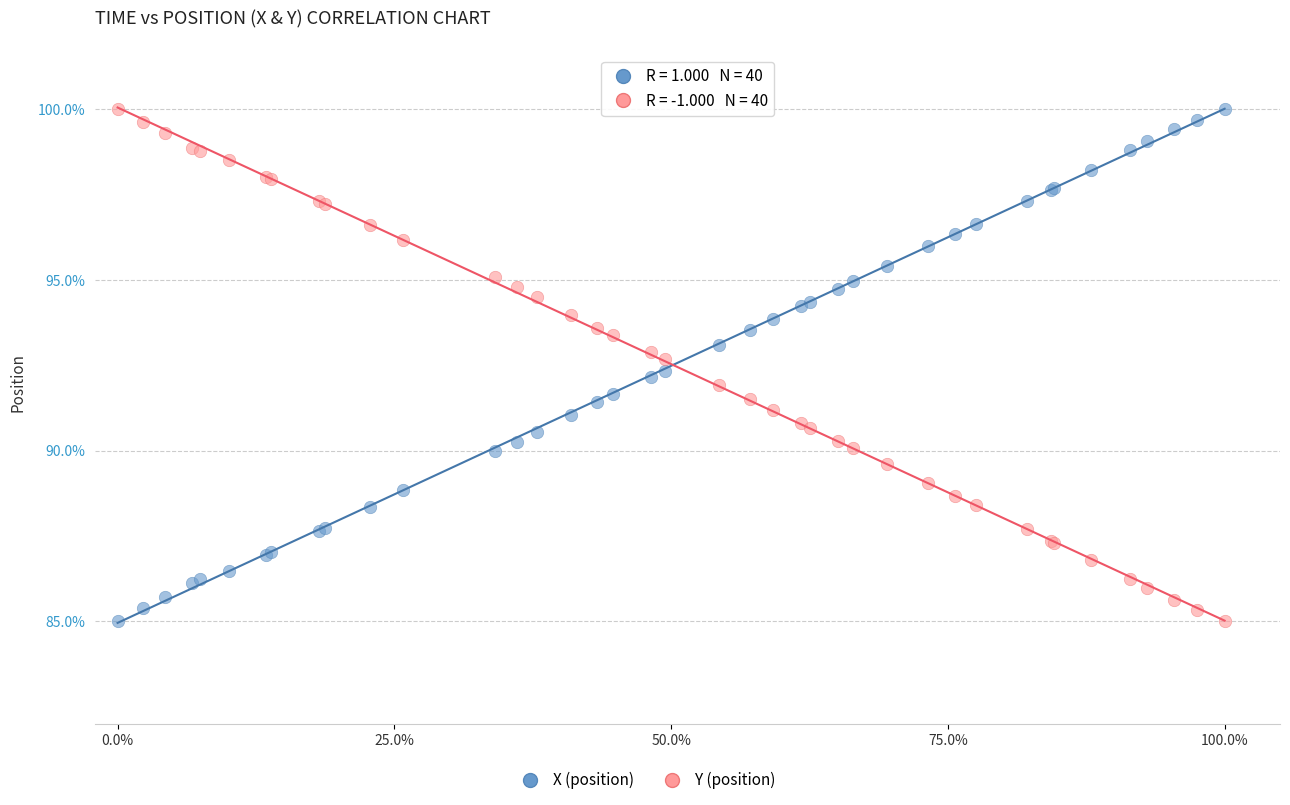

What is the X range (max minus min) for the scatter plot?

1.0